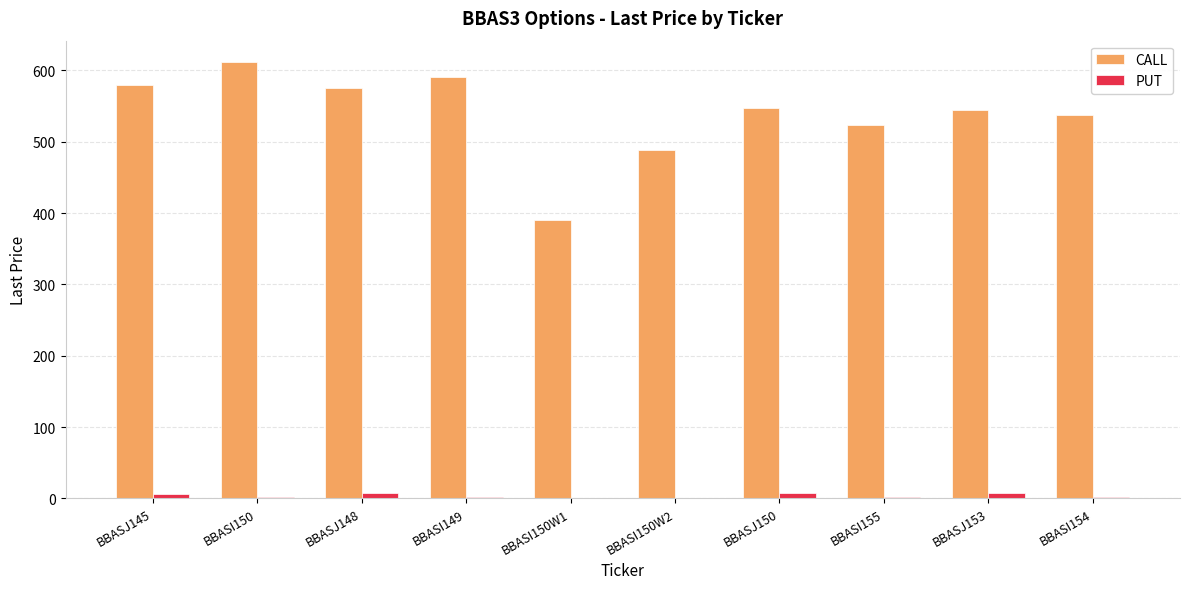

Which category has the highest value across all series?

BBASI150